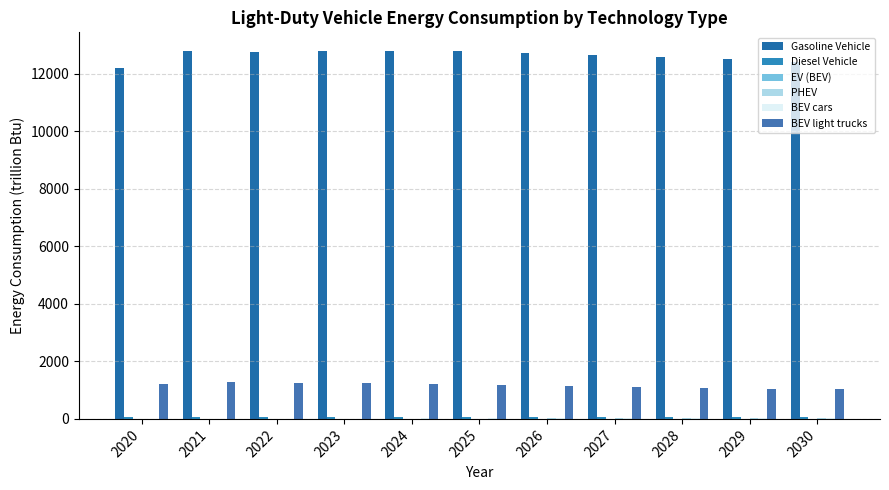

The BEV cars series shows 5.1 at 2023. True or false?

False